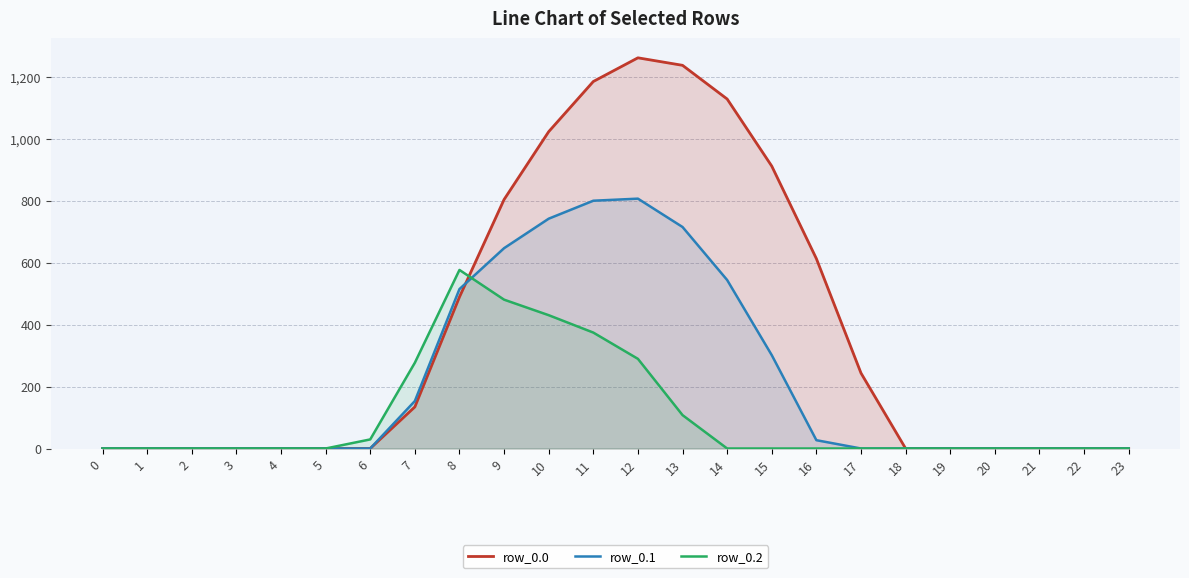

Which category has the highest value in the row_0.0 series?

12